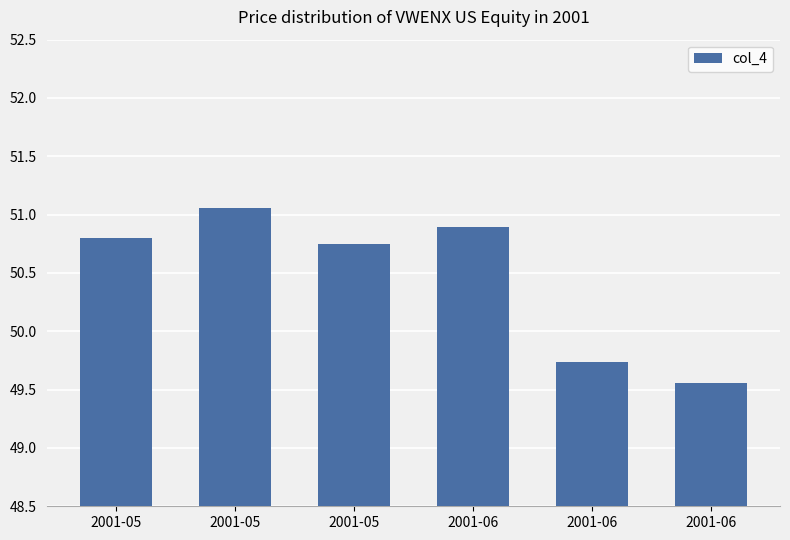

What is the smallest value displayed?

49.6